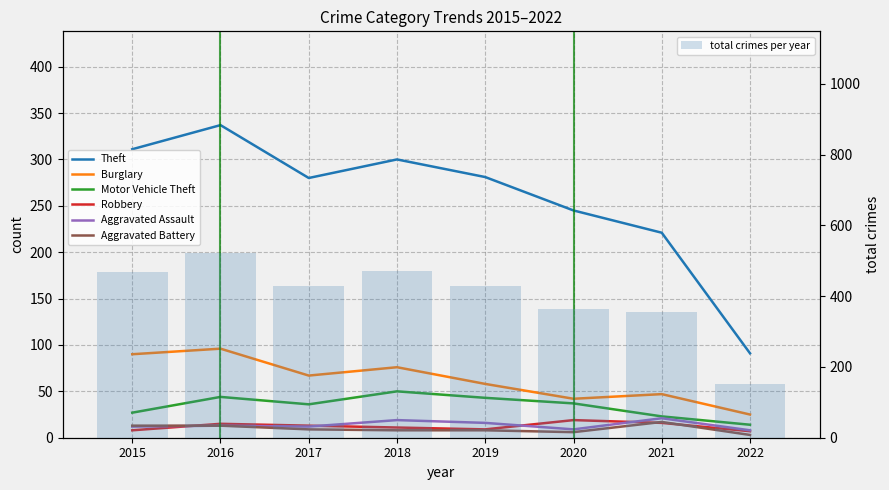

Rank the categories by Aggravated Assault value from lowest to highest.

2022, 2020, 2015, 2017, 2016, 2019, 2018, 2021